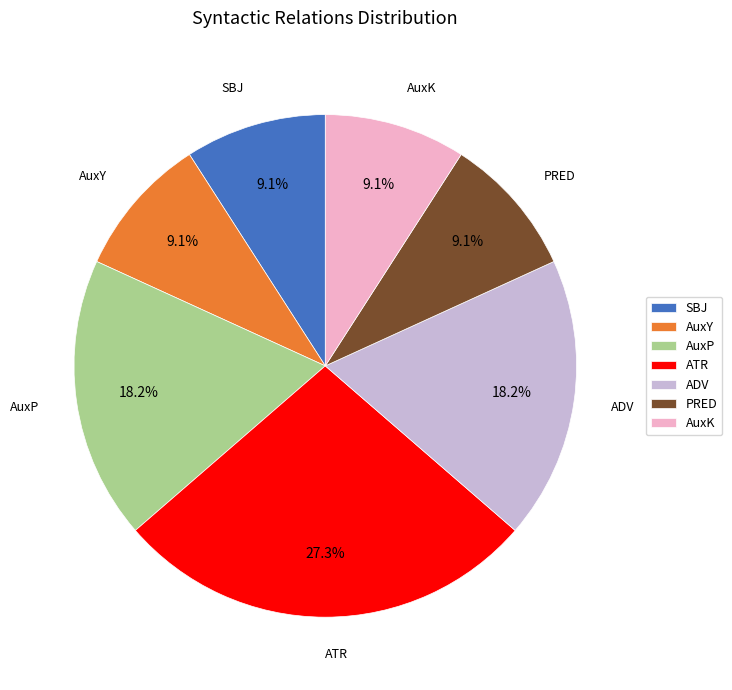

Which slice is the largest?

ATR